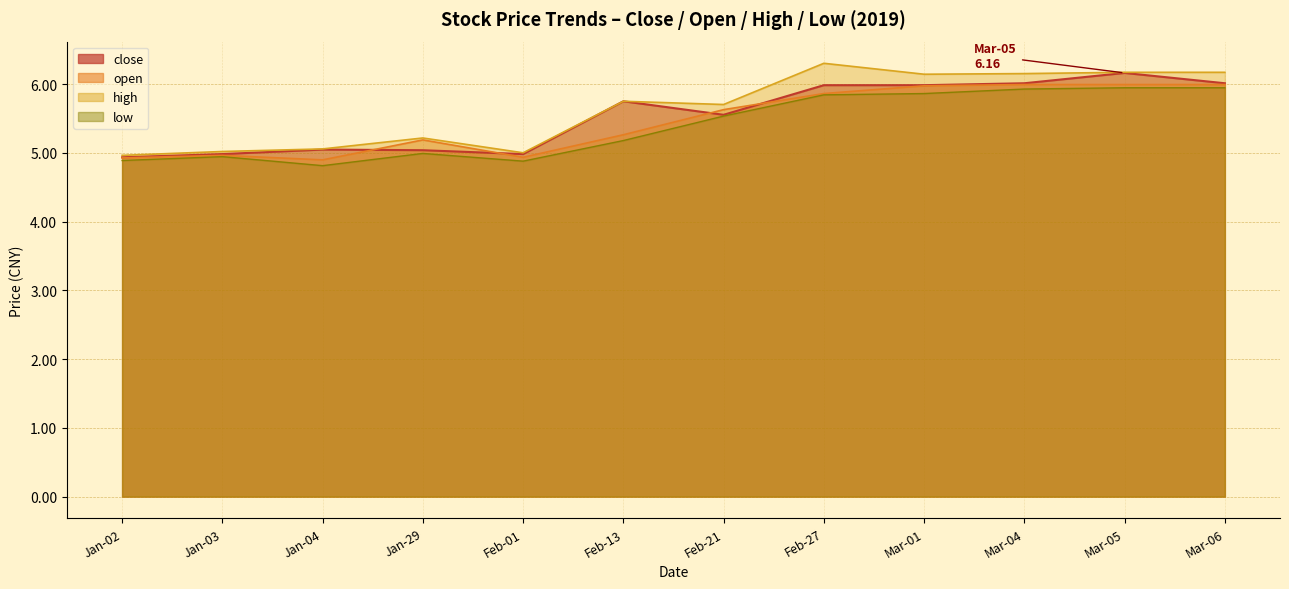

What is the total value across all series at Jan-03?

19.9